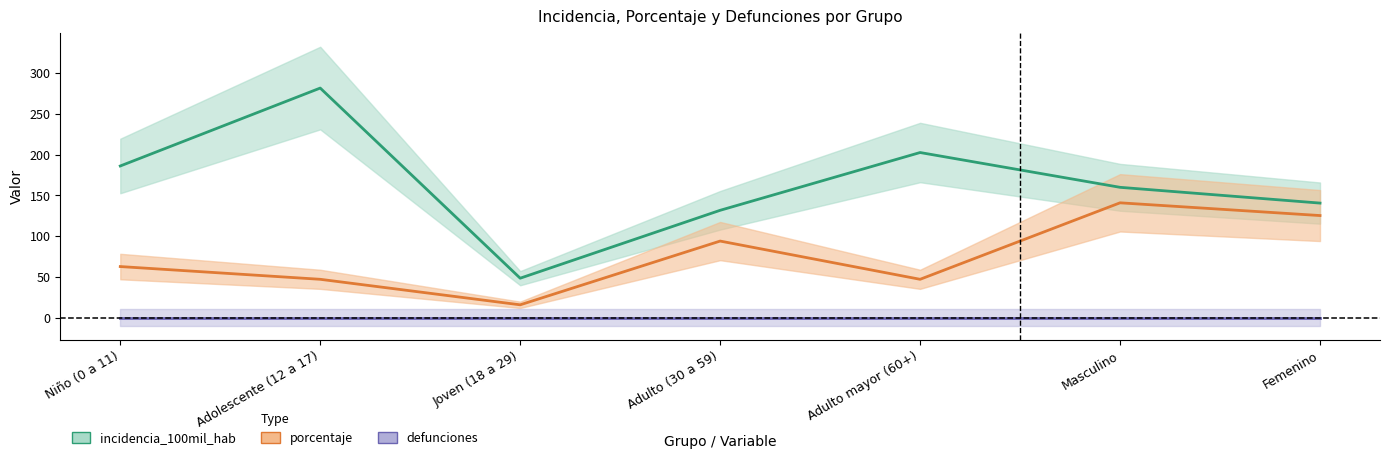

How many data points in incidencia_100mil_hab are above 159?

4